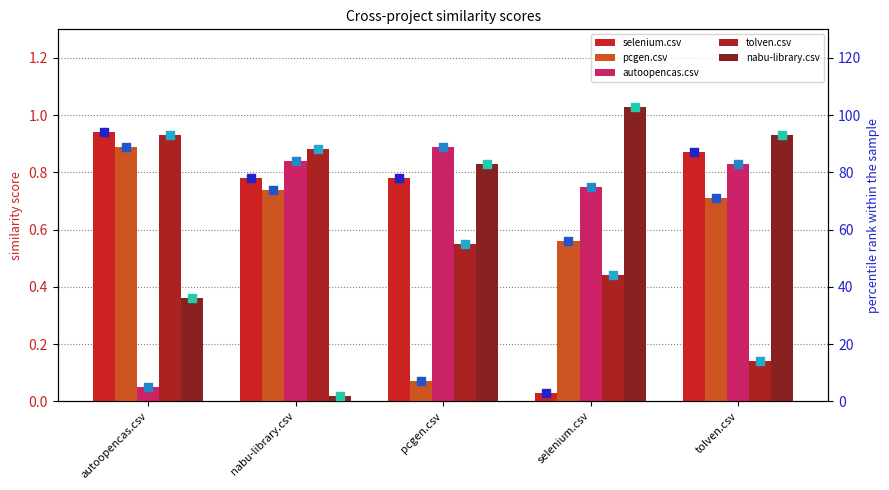

Which series reaches the minimum Y coordinate?

nabu-library.csv